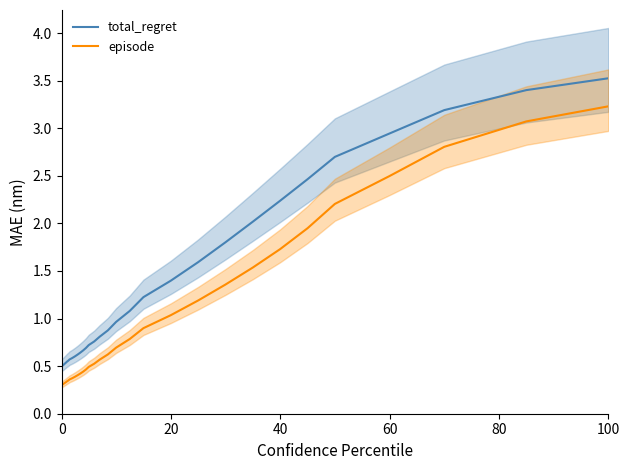

Does the chart have visible grid lines?

No